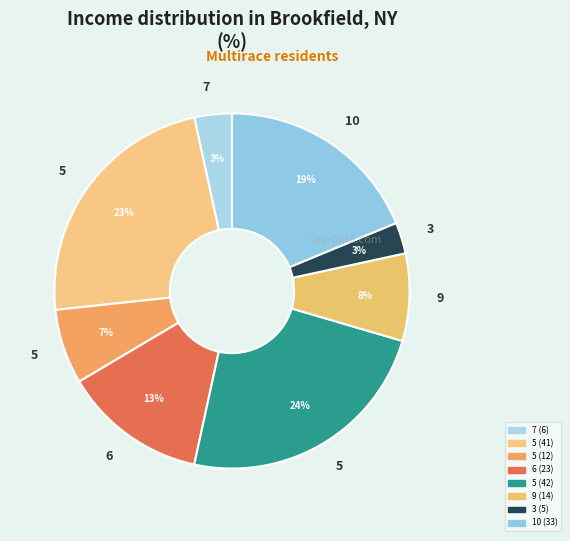

Rank the categories by value from lowest to highest.

3, 7, 5, 9, 6, 10, 5, 5